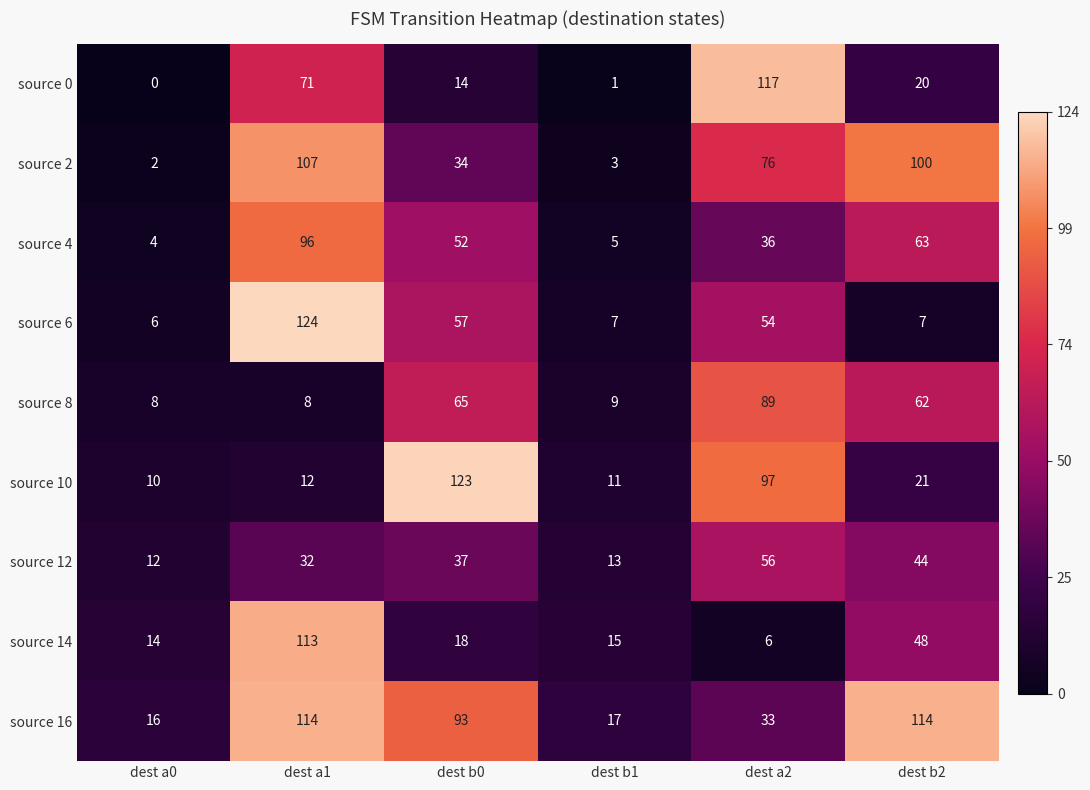

Between dest b0 and dest b1, which series saw the biggest shift?

source 10